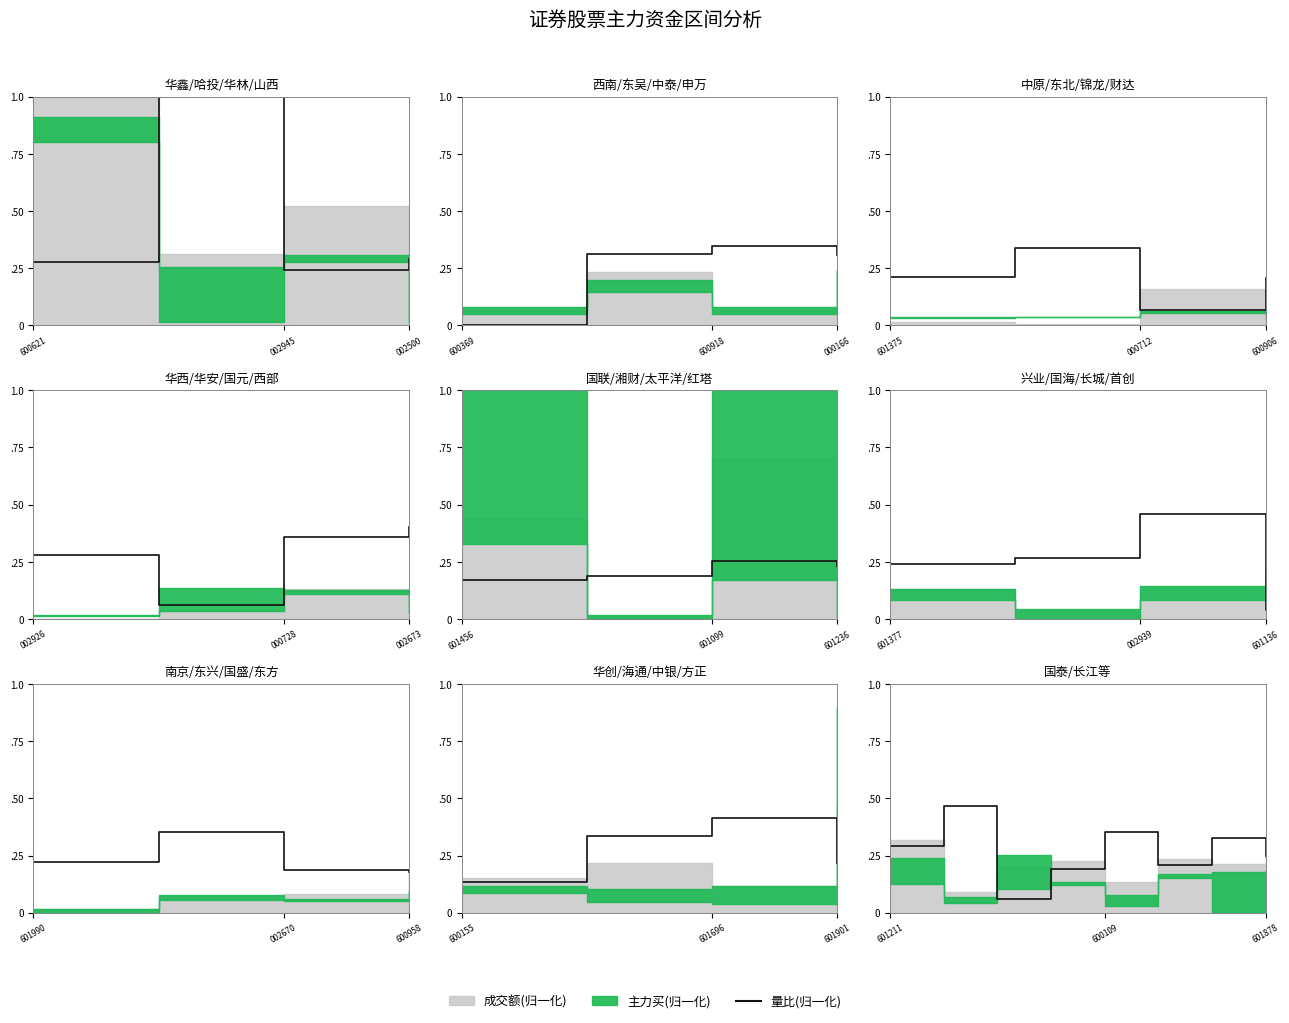

Does the chart have visible grid lines?

No